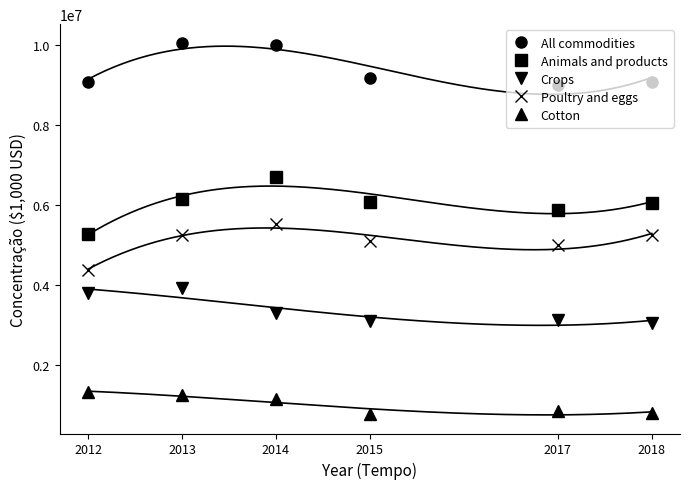

Which has a higher value, 2013 or 2014?

2013